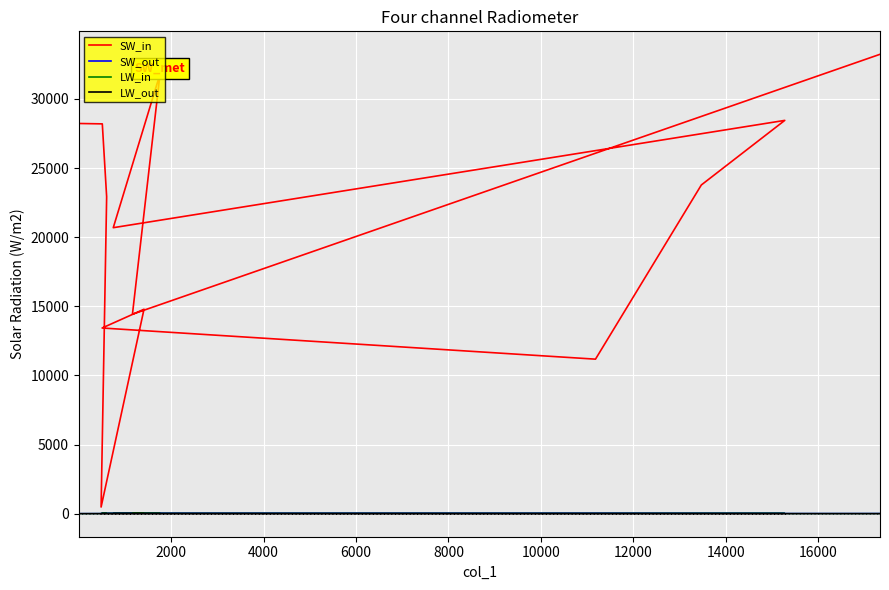

Is it true that LW_in equals 0.0 at 12000?

True